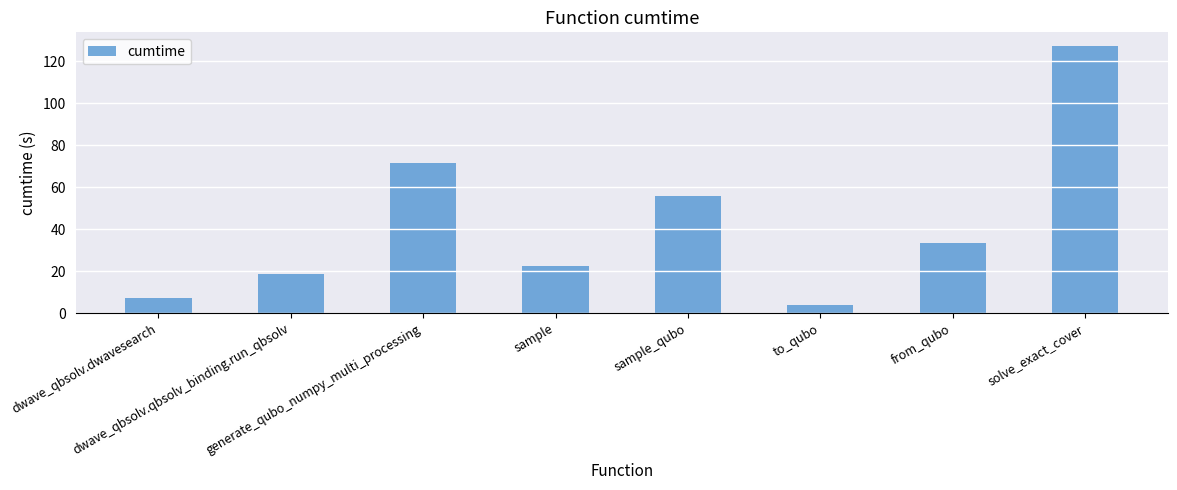

Reading right to left, what are all the values shown in this chart?

solve_exact_cover=127.4	from_qubo=33.4	to_qubo=3.7	sample_qubo=56.0	sample=22.3	generate_qubo_numpy_multi_processing=71.4	dwave_qbsolv.qbsolv_binding.run_qbsolv=18.6	dwave_qbsolv.dwavesearch=7.2